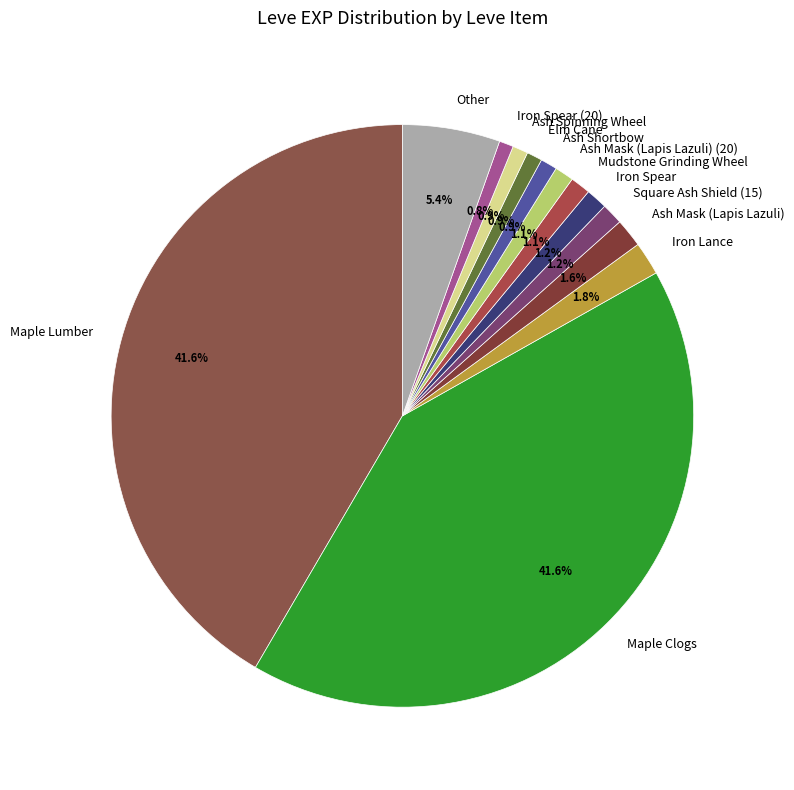

Is there any slice that represents more than half of the pie?

No